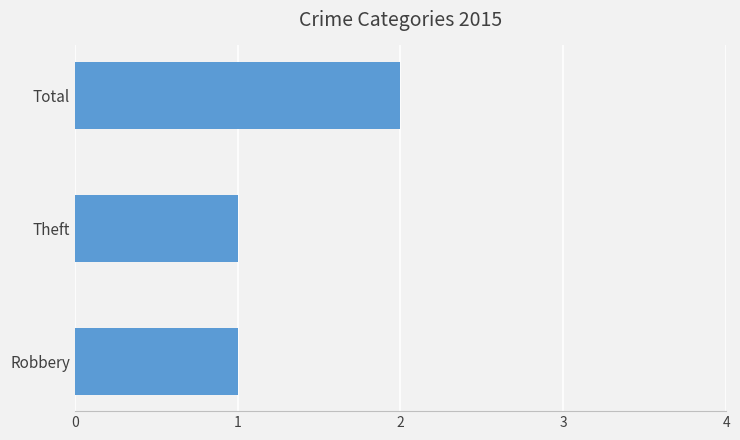

Are the bars grouped side by side (vs. stacked)?

No